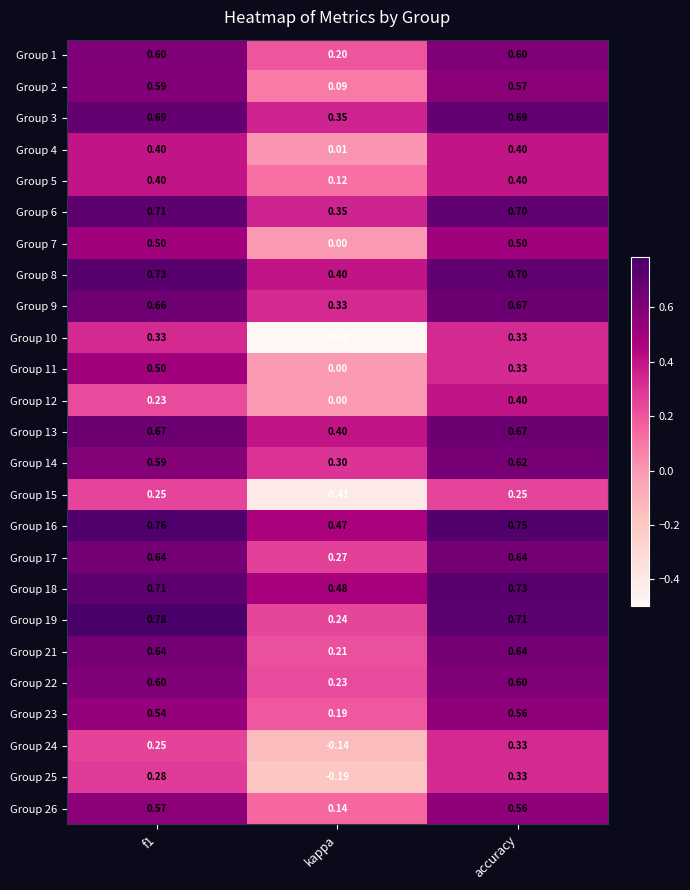

Count the number of data series in this chart.

25